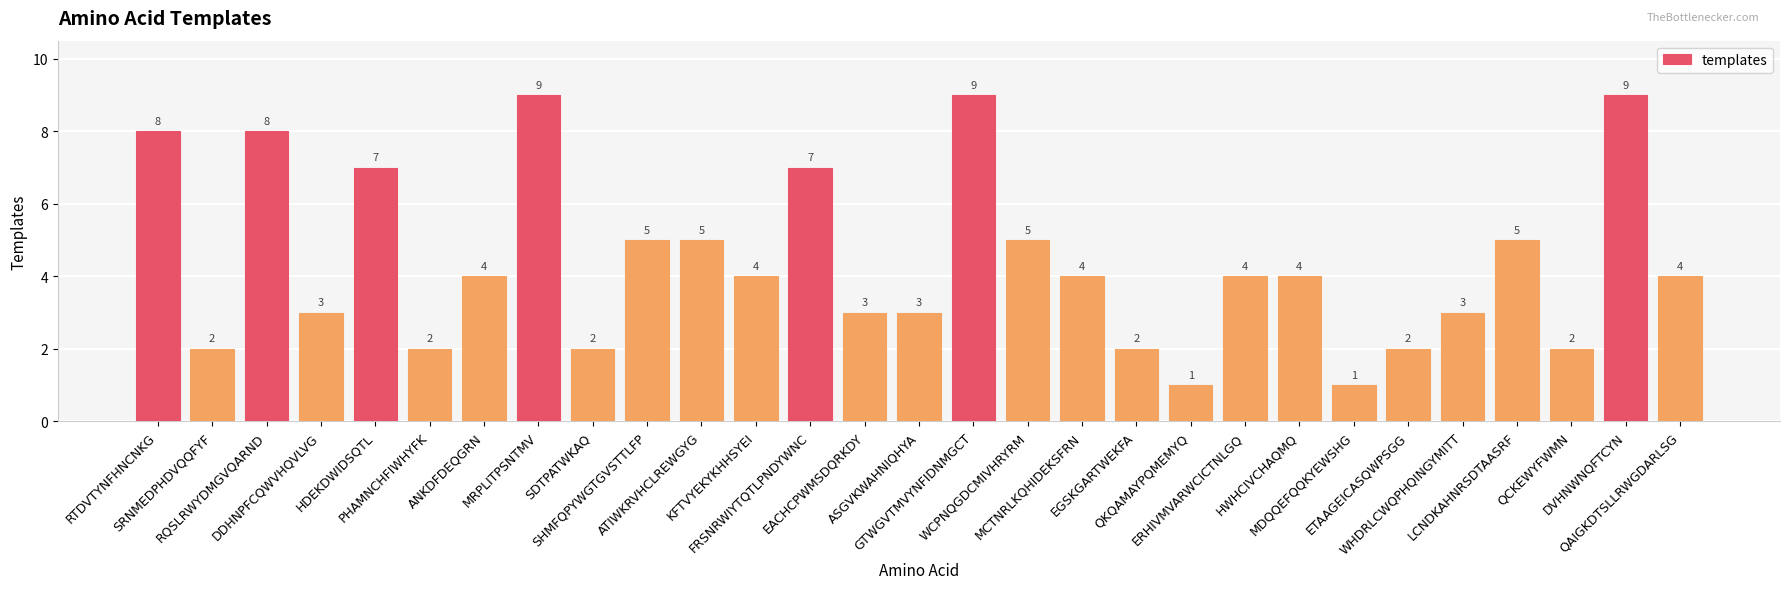

What is the smallest value displayed?

1